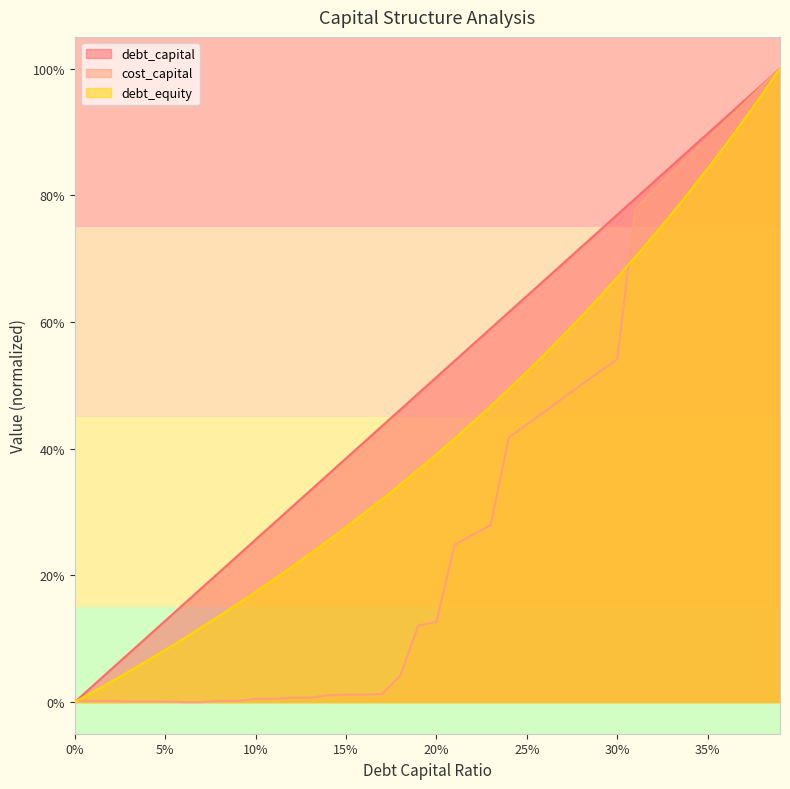

Between 0.13 and 0.12, which is larger?

0.13